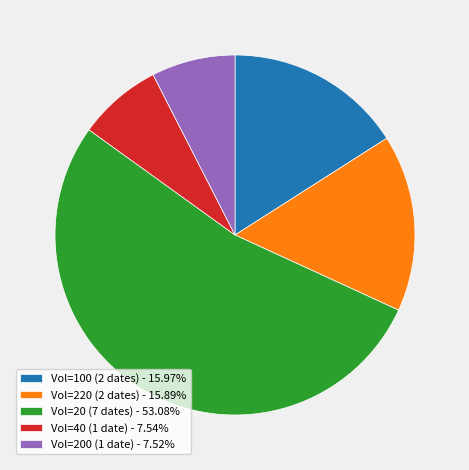

Combined, do Vol=20 (7 dates) - 53.08% and Vol=200 (1 date) - 7.52% account for over 50%?

Yes